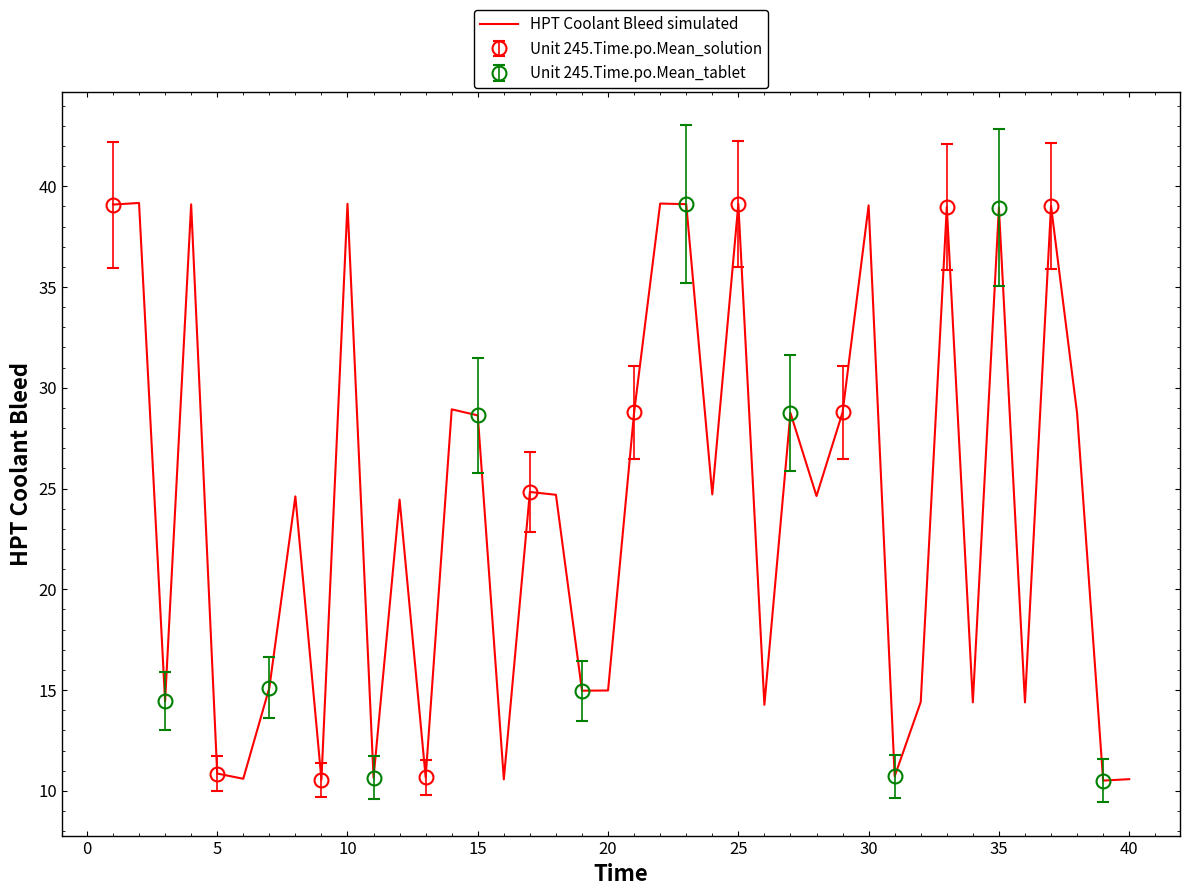

Is it true that HPT Coolant Bleed simulated equals 39.0 at 30?

True